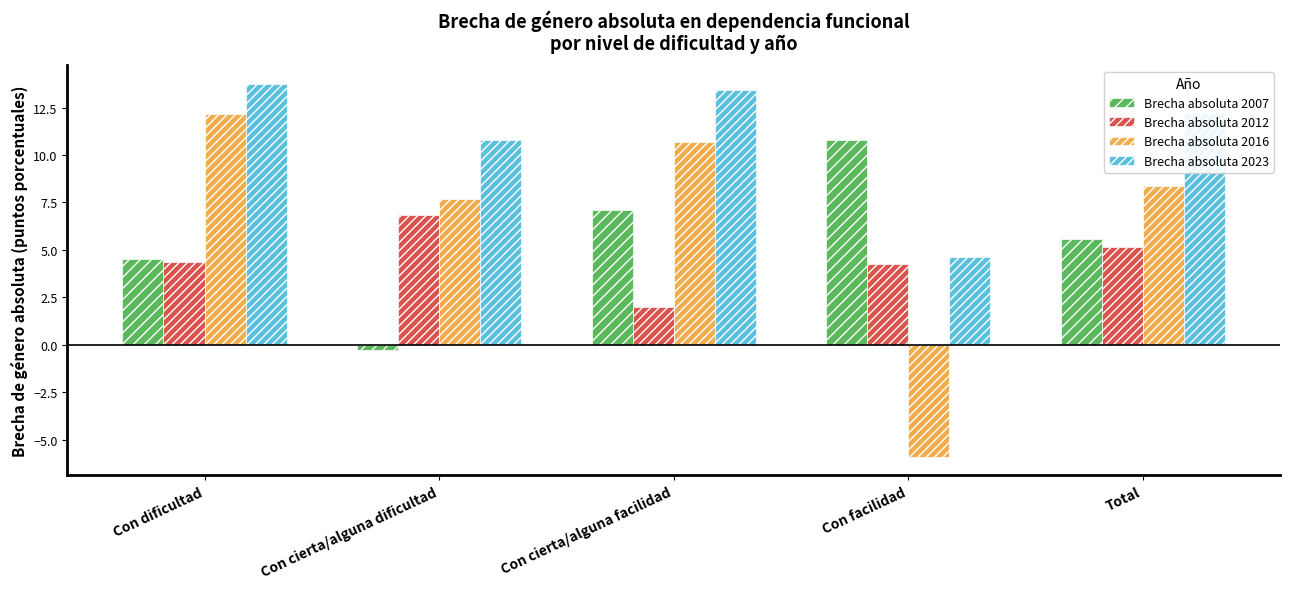

How many bars are there in each group?

4